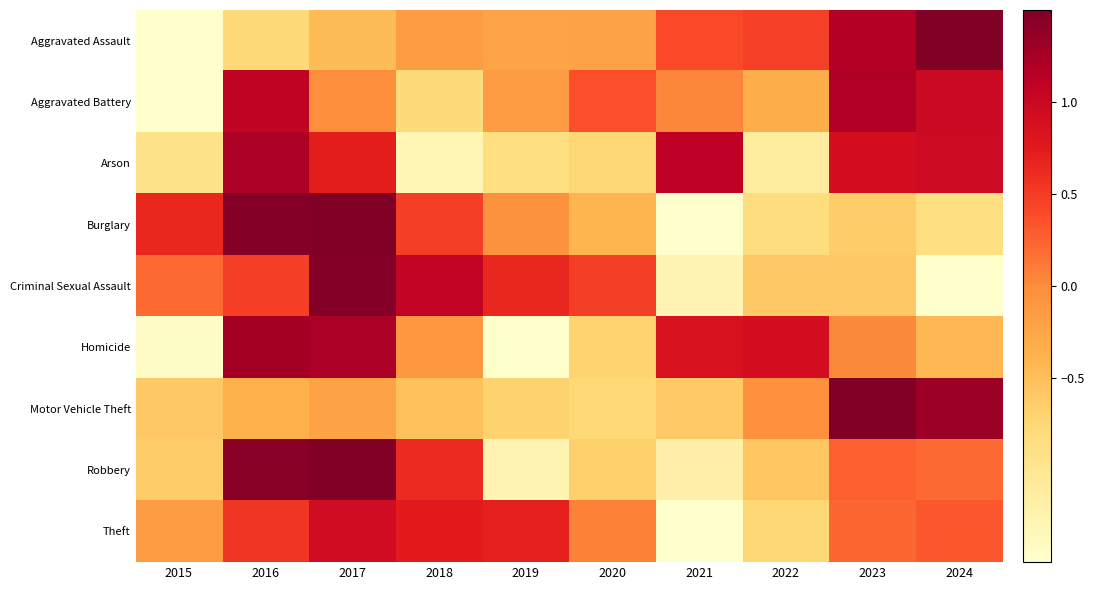

Reading left to right, extract all data points from this chart.

Aggravated Assault: 2015=-2.0	2016=-0.8	2017=-0.5	2018=-0.2	2019=-0.3	2020=-0.2	2021=0.4	2022=0.5	2023=1.2	2024=1.8
Aggravated Battery: 2015=-2.4	2016=1.1	2017=-0.0	2018=-0.8	2019=-0.2	2020=0.4	2021=0.0	2022=-0.3	2023=1.2	2024=1.0
Arson: 2015=-0.9	2016=1.2	2017=0.7	2018=-1.3	2019=-0.9	2020=-0.7	2021=1.1	2022=-1.1	2023=0.9	2024=1.0
Burglary: 2015=0.7	2016=1.5	2017=1.7	2018=0.5	2019=-0.0	2020=-0.4	2021=-1.5	2022=-0.8	2023=-0.6	2024=-0.9
Criminal Sexual Assault: 2015=0.2	2016=0.5	2017=1.5	2018=1.0	2019=0.6	2020=0.5	2021=-1.3	2022=-0.6	2023=-0.6	2024=-1.9
Homicide: 2015=-1.5	2016=1.3	2017=1.2	2018=-0.1	2019=-1.6	2020=-0.7	2021=0.9	2022=0.9	2023=0.0	2024=-0.4
Motor Vehicle Theft: 2015=-0.6	2016=-0.4	2017=-0.2	2018=-0.5	2019=-0.7	2020=-0.8	2021=-0.6	2022=-0.0	2023=2.5	2024=1.3
Robbery: 2015=-0.6	2016=1.4	2017=1.8	2018=0.6	2019=-1.3	2020=-0.7	2021=-1.2	2022=-0.6	2023=0.3	2024=0.2
Theft: 2015=-0.2	2016=0.5	2017=0.9	2018=0.7	2019=0.7	2020=0.1	2021=-2.7	2022=-0.7	2023=0.2	2024=0.3